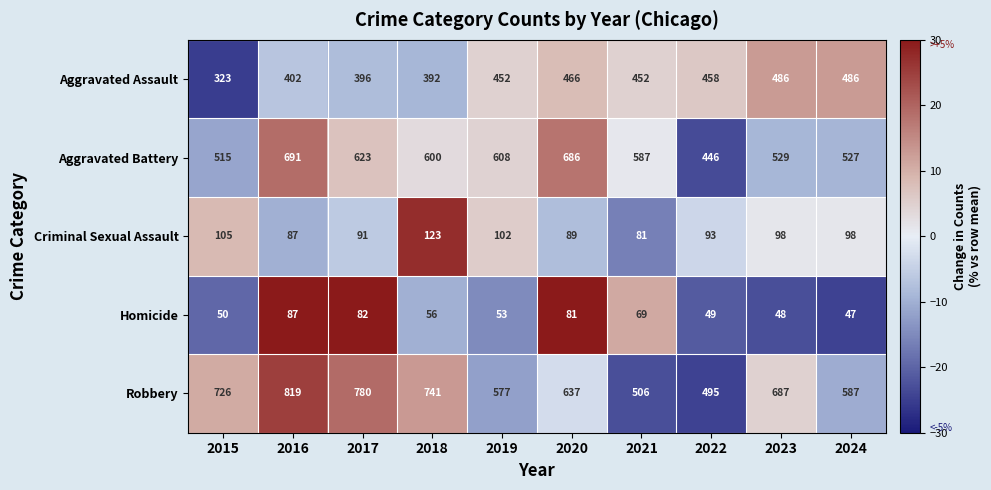

The Aggravated Assault series shows 486 at 2024. True or false?

True